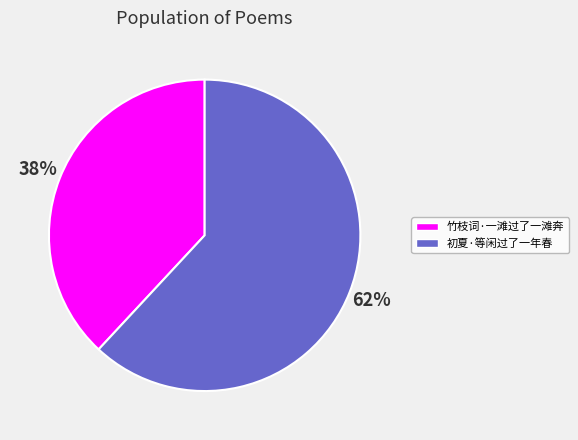

To the nearest percent, what is the difference between the largest and smallest slice percentages?

24%